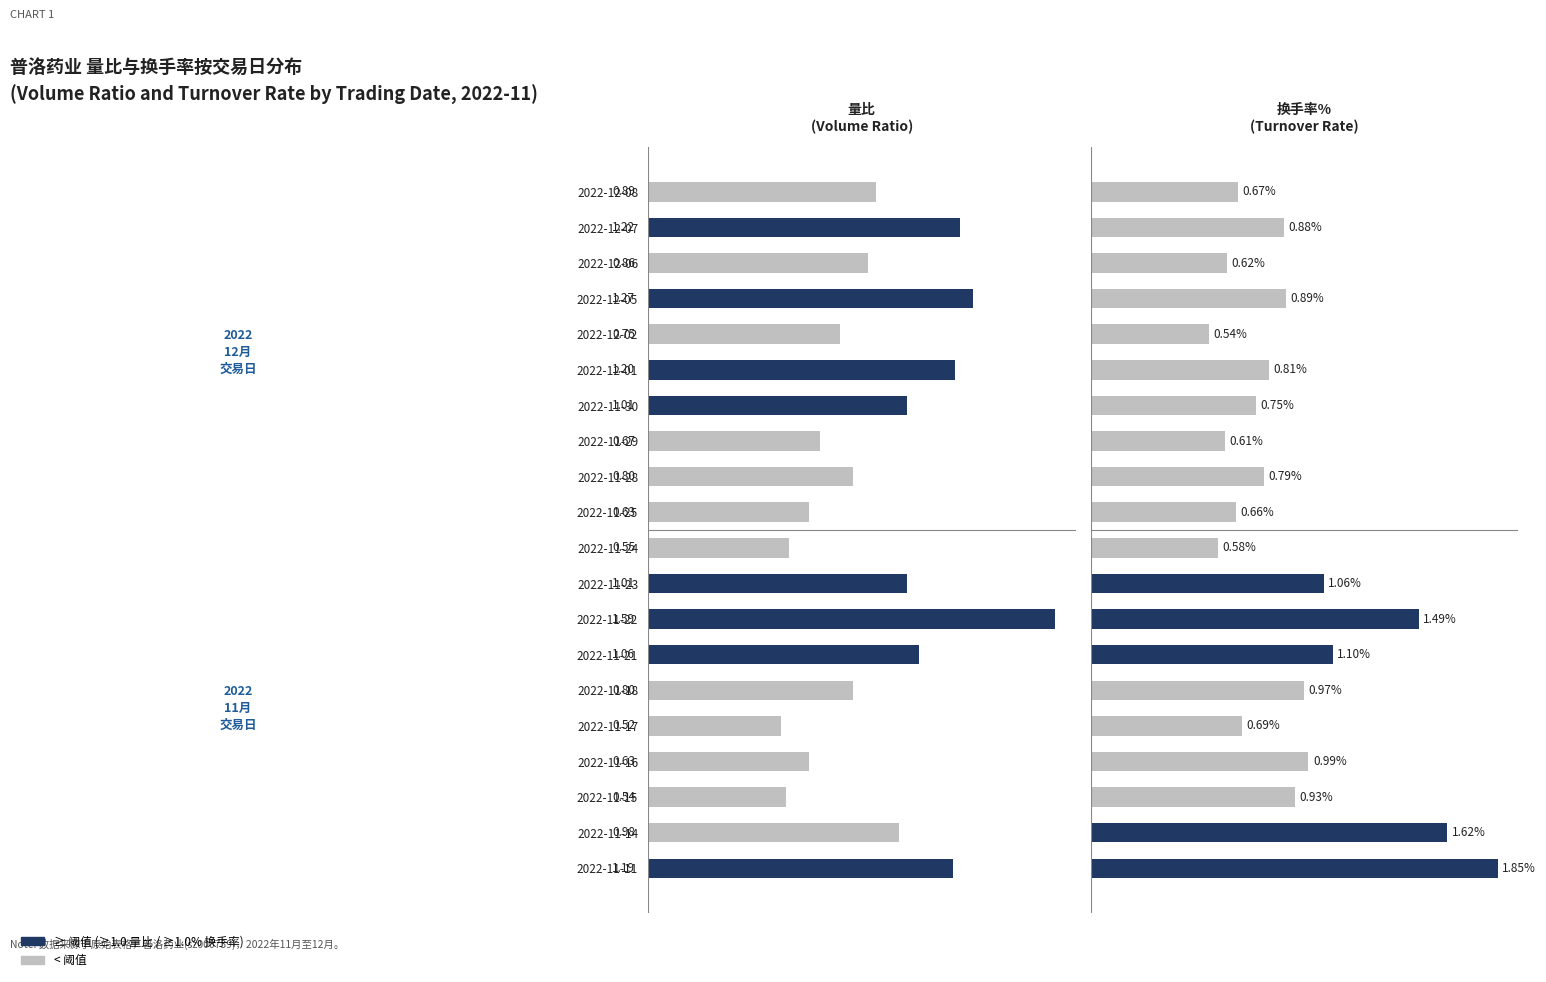

What is the value of the 量比 bar at the 10th from the left?

0.6